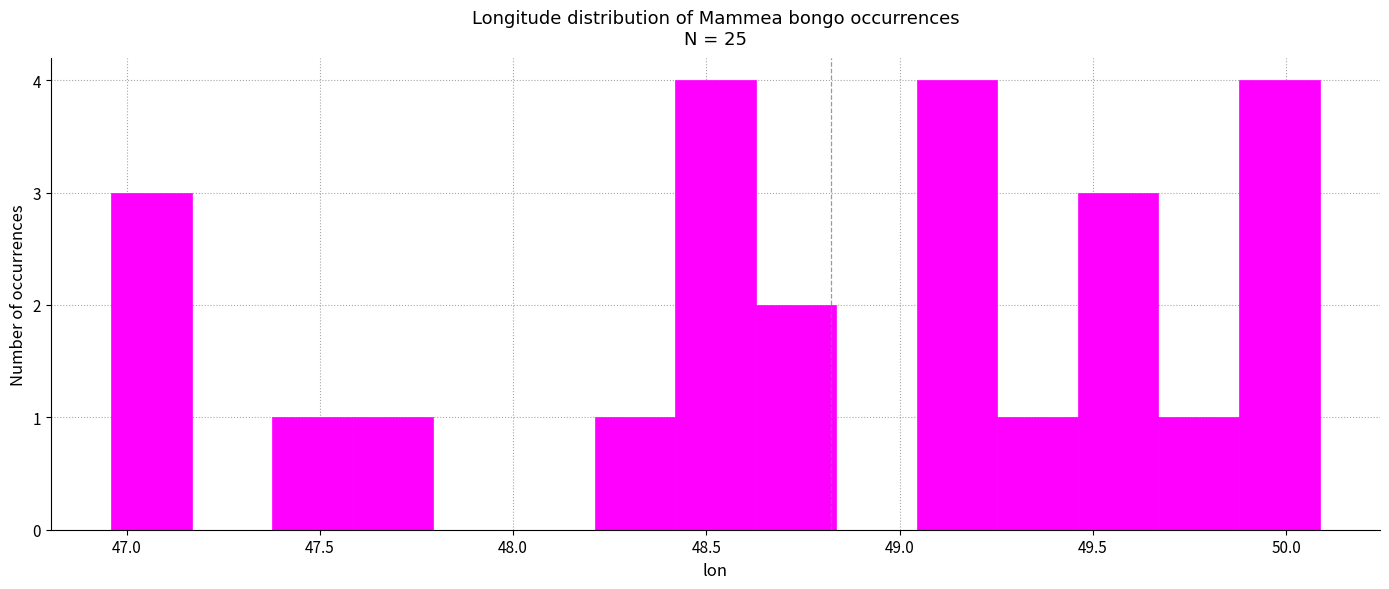

How tall is the bar that spans 47.40 to 47.60 on the x-axis? Neither the bar edges nor the heights are printed on the chart, so give them approximately, as read against the axes.

1